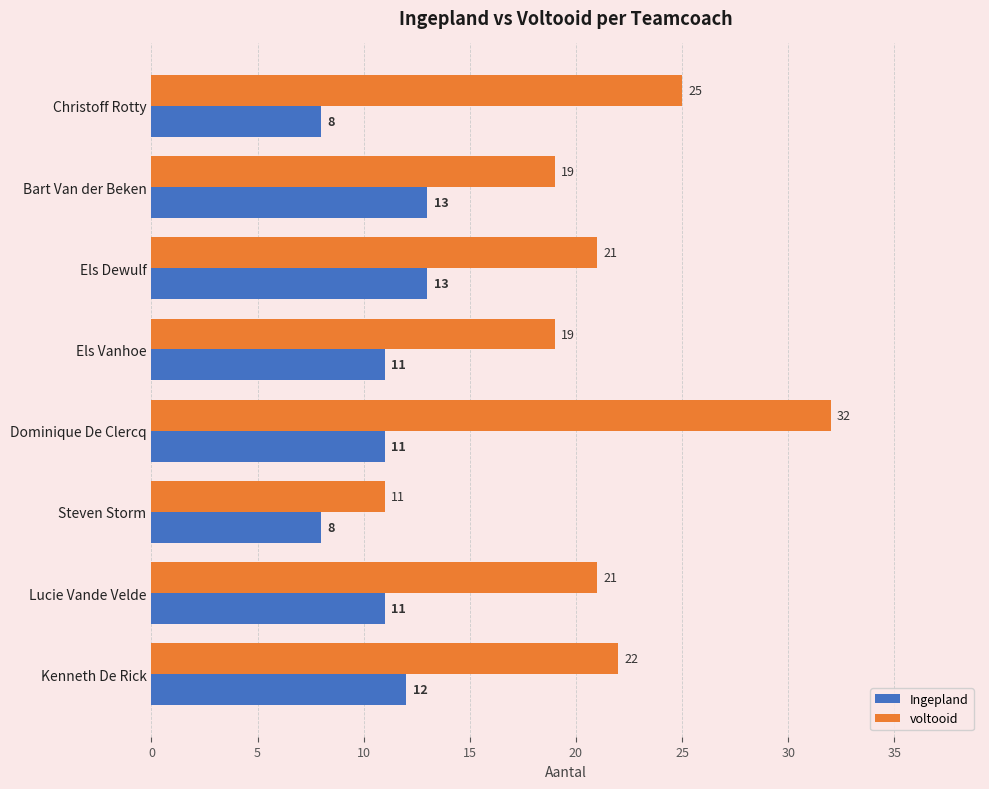

What value does the Ingepland series have at Kenneth De Rick?

12